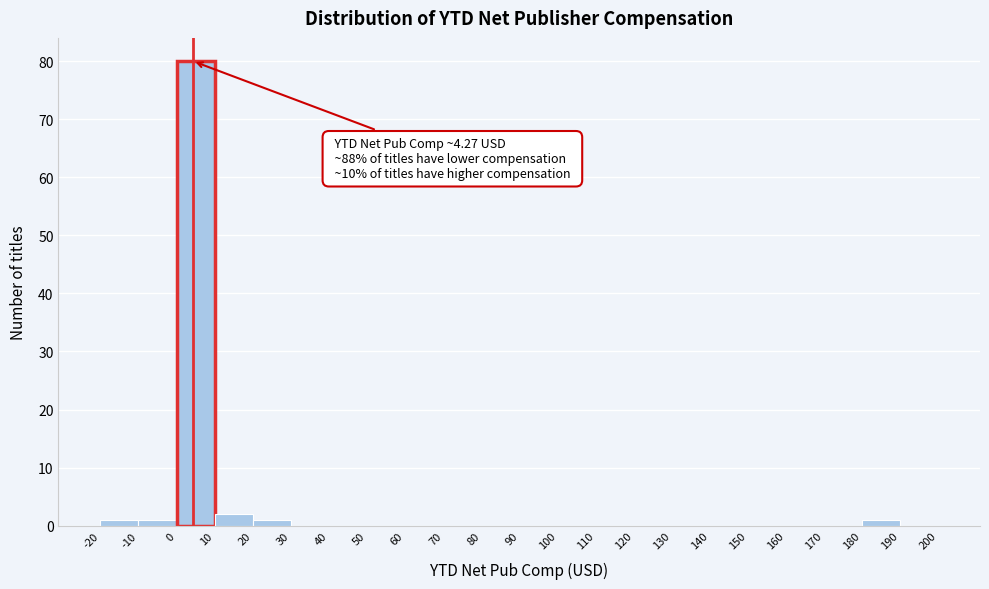

Over which range of the x-axis is the bar tallest?

0 to 10